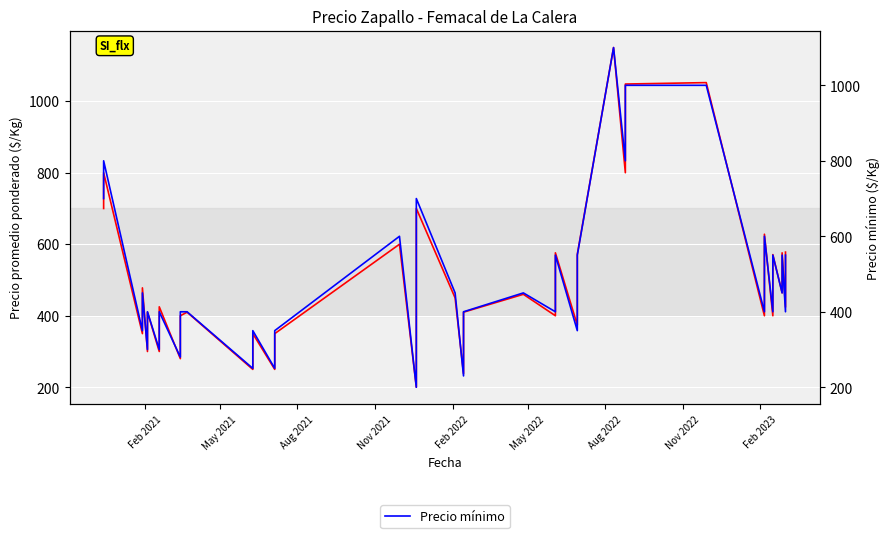

Does the chart display data point markers on the line(s)?

No